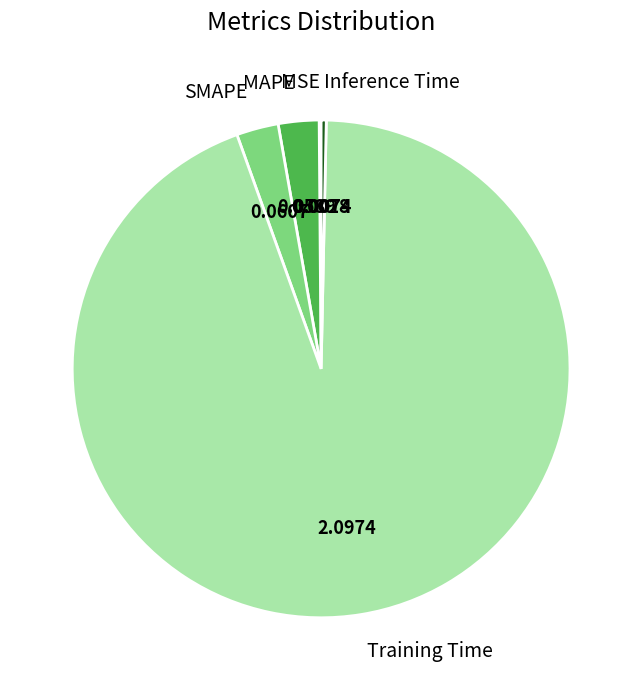

What is the largest slice in the pie chart?

Training Time